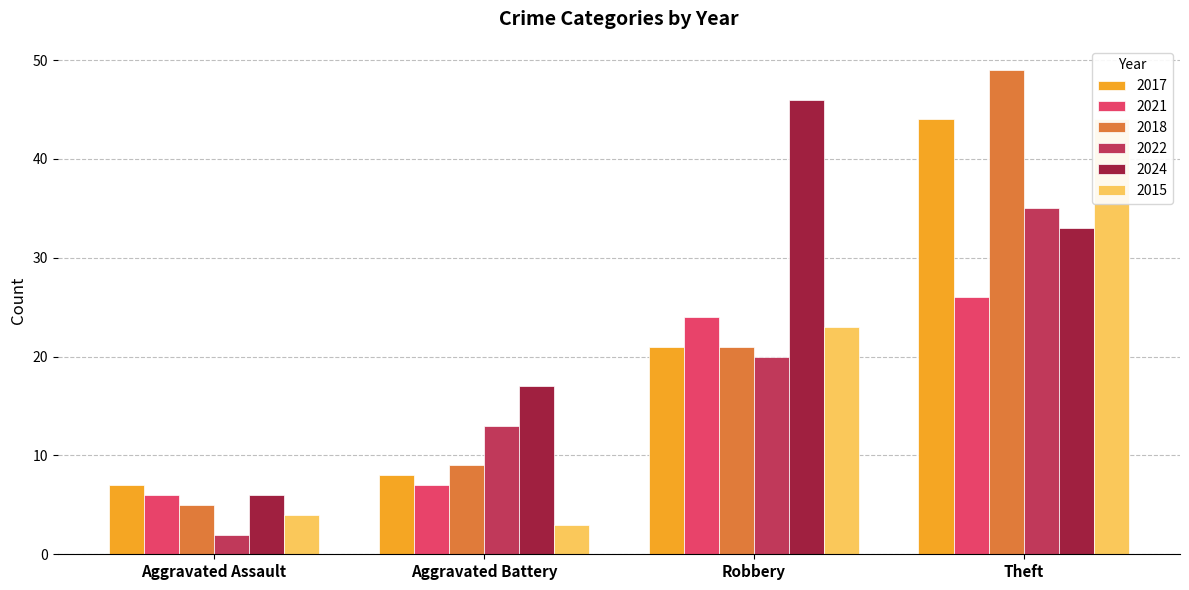

How many series are shown in this chart?

6